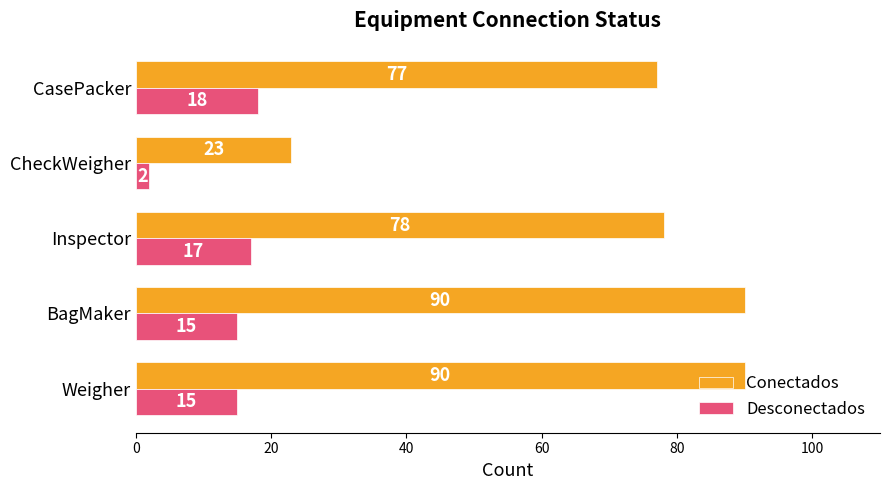

Which series has the largest total across all categories?

Conectados